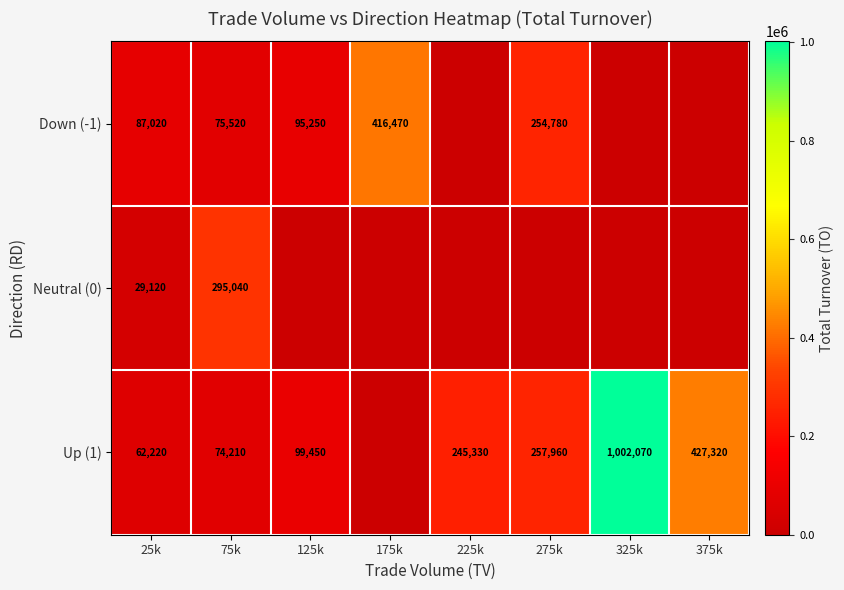

At how many categories does at least one series exceed 868902?

1